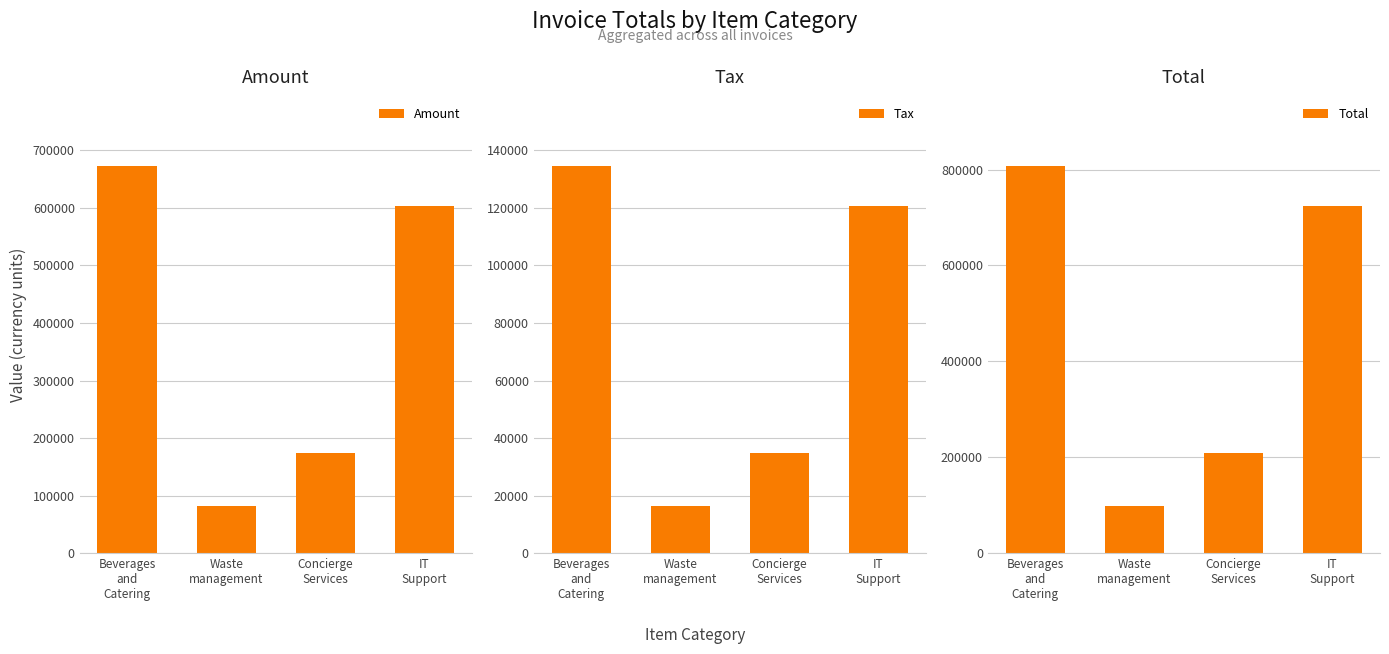

Between IT
Support and Concierge
Services, which is larger?

IT
Support